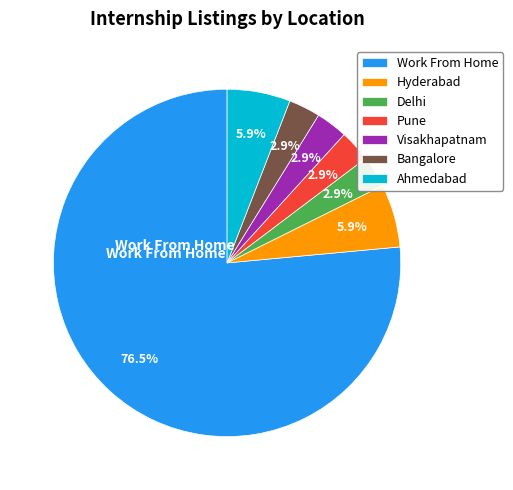

Which category has the biggest portion of the pie?

Work From Home